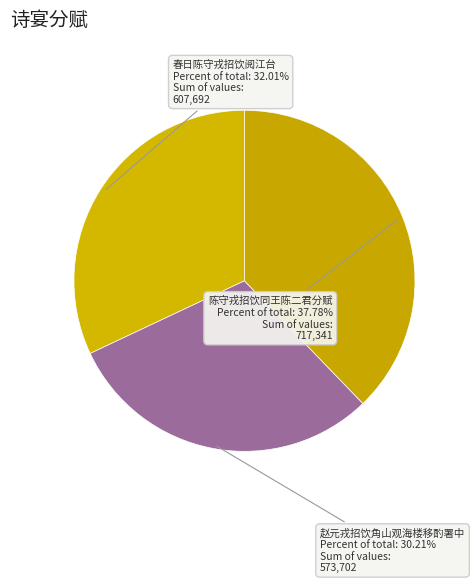

To the nearest percent, what portion does 赵元戎招饮角山观海楼移酌署中 represent?

30%